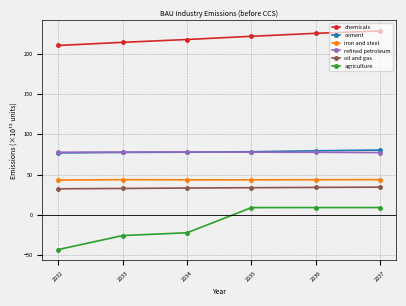

How many lines are shown in the chart?

6